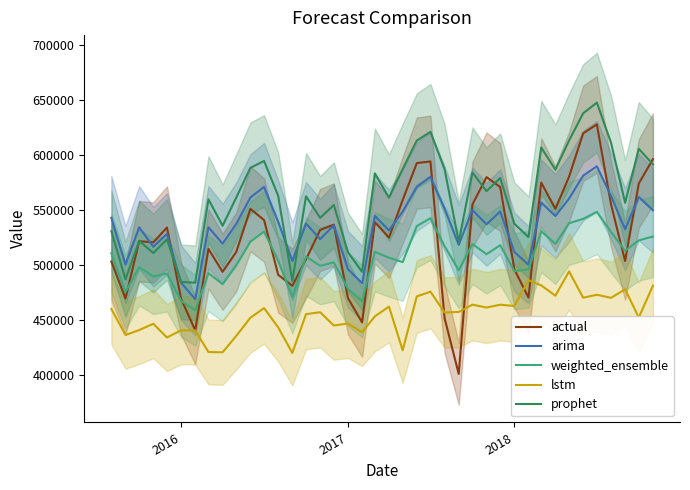

What is the minimum value for prophet?

483910.7